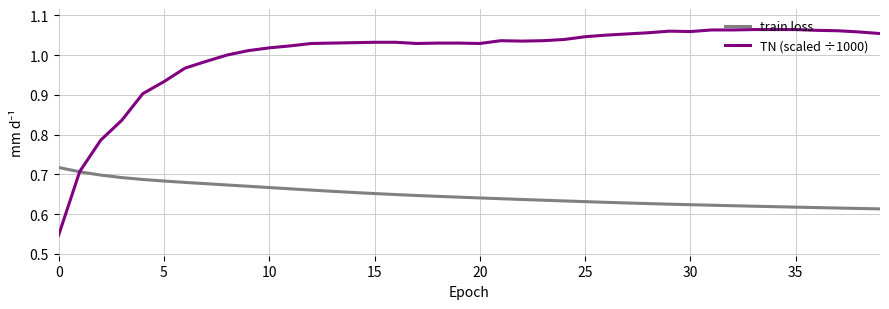

Which series has the largest total across all categories?

TN (scaled ÷1000)